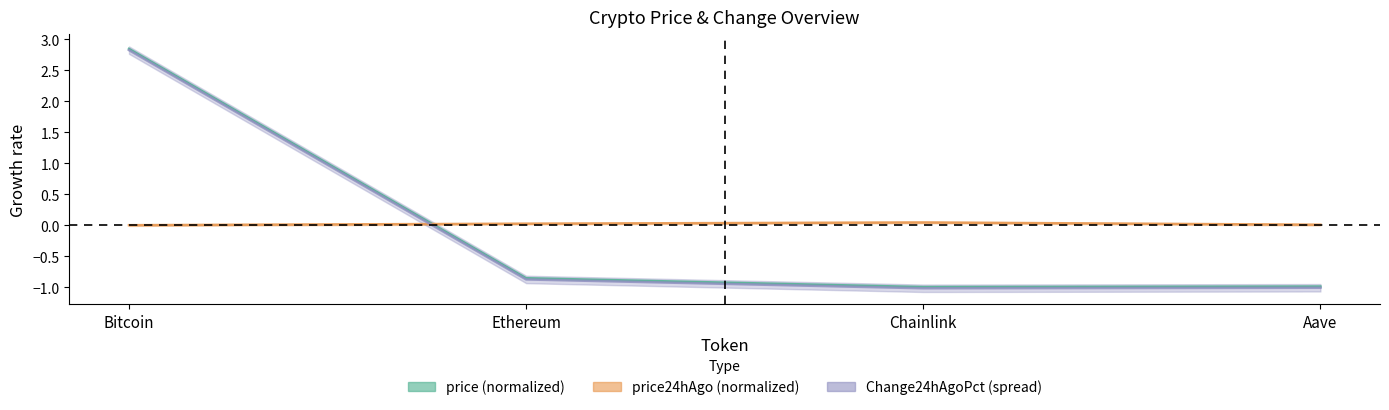

List the labels in order of Change24hAgoPct value, smallest first.

Chainlink, Aave, Ethereum, Bitcoin